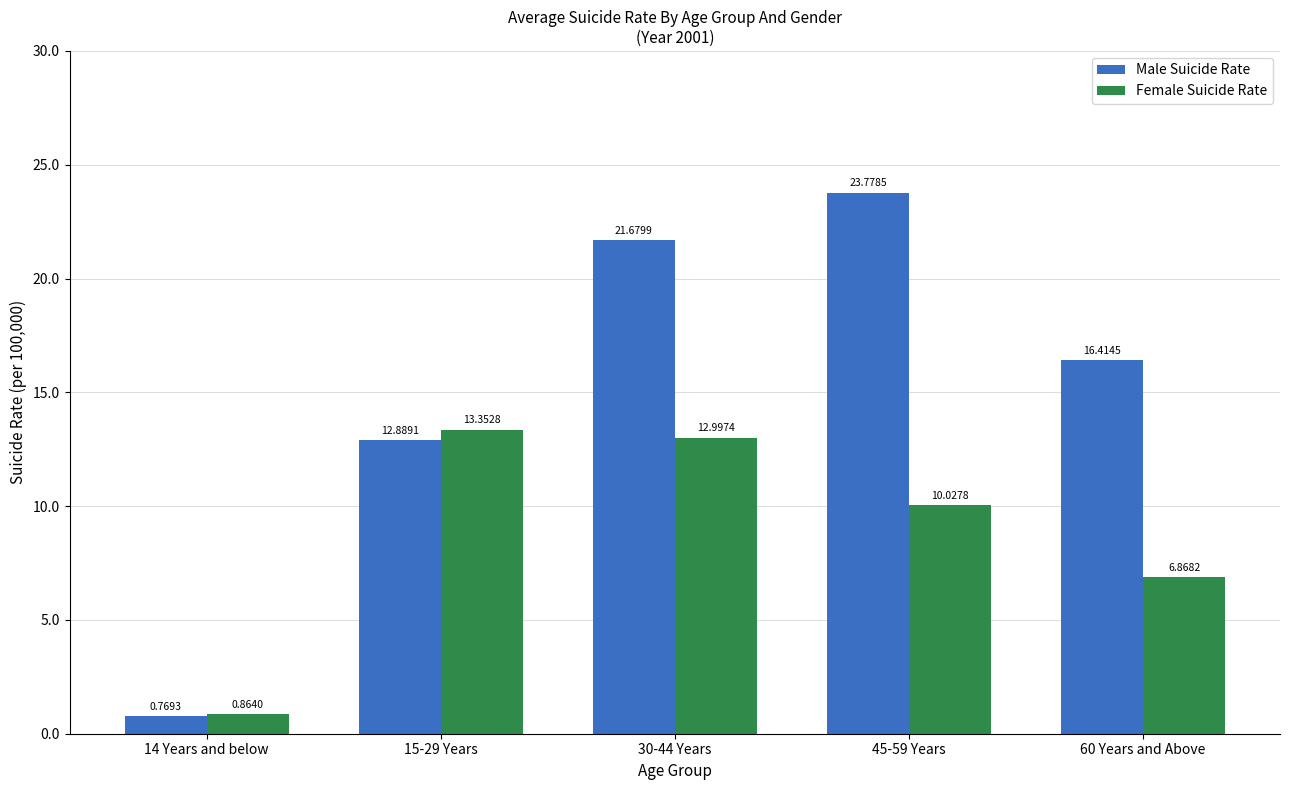

What is the difference between the Male Suicide Rate values at 14 Years and below and 30-44 Years?

20.9